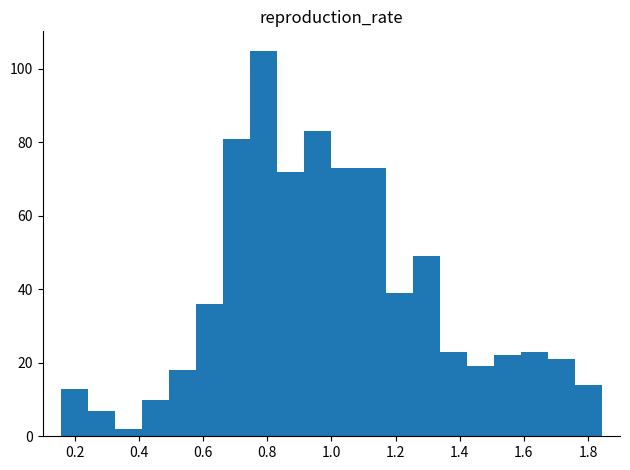

Reading left to right, transcribe this chart: for each bar, give the range it covers on the x-axis and its height. Neither the bar edges nor the heights are printed on the chart, so give them approximately, as read against the axes.

0.16 to 0.24: 14
0.24 to 0.32: 8
0.32 to 0.40: 2
0.40 to 0.50: 10
0.50 to 0.58: 18
0.58 to 0.66: 36
0.66 to 0.74: 82
0.74 to 0.84: 106
0.84 to 0.92: 72
0.92 to 1.00: 84
1.00 to 1.08: 74
1.08 to 1.16: 74
1.16 to 1.26: 40
1.26 to 1.34: 50
1.34 to 1.42: 24
1.42 to 1.50: 20
1.50 to 1.60: 22
1.60 to 1.68: 24
1.68 to 1.76: 22
1.76 to 1.84: 14